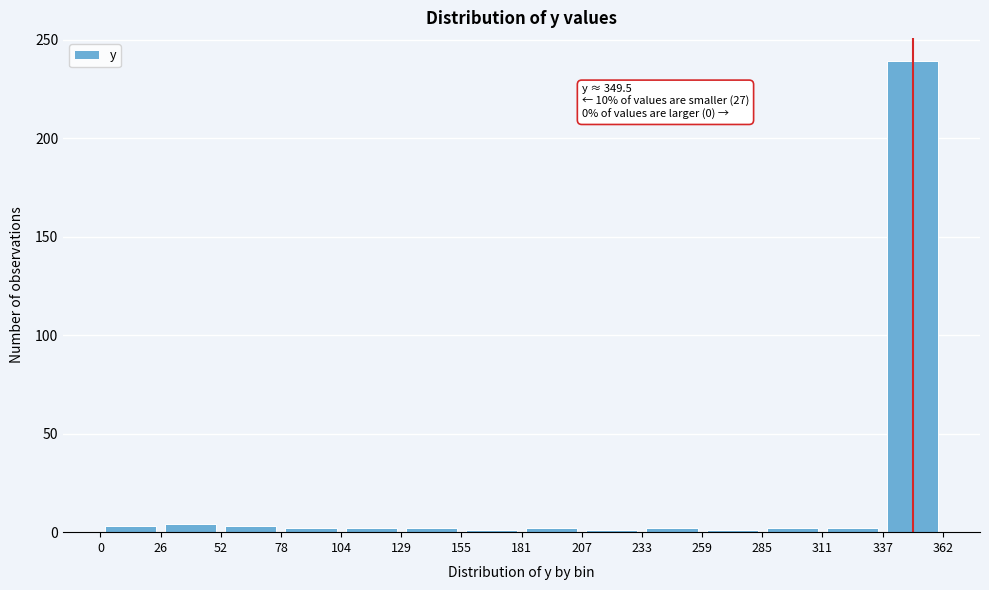

Which range on the x-axis has the tallest bar?

337 to 362